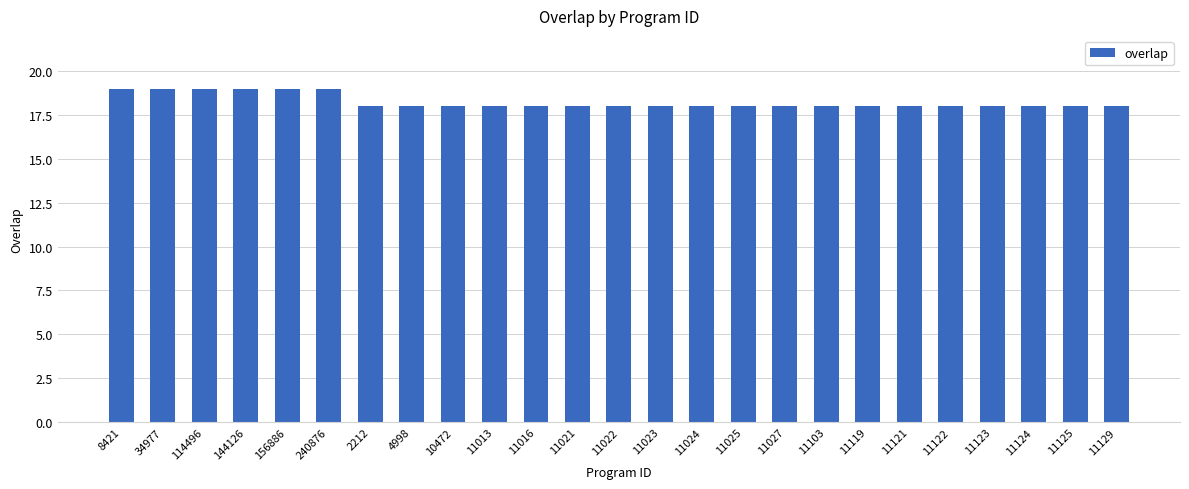

What is the label of the 21st bar from the left?

11122